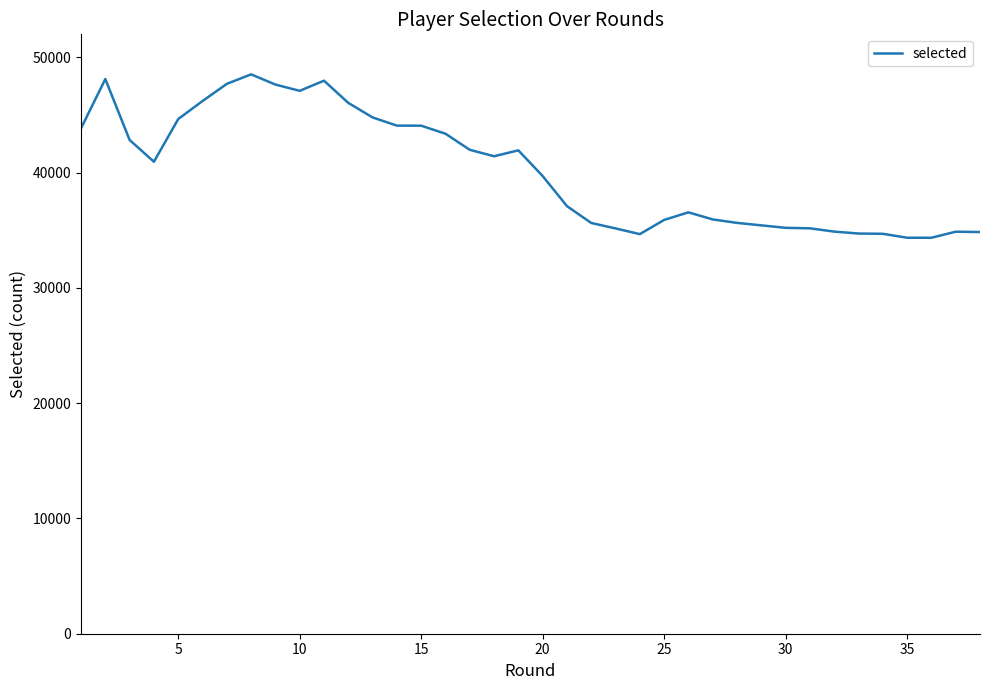

Reading right to left, transcribe all the data shown in this chart.

34850	34876	34352	34353	34696	34696	34718	34886	35171	35213	35642	35943	36556	35900	34668	35161	35634	37096	39706	41934	41424	41982	43377	44075	44080	44791	46054	47979	47099	47642	48527	47704	46212	44649	40947	42834	48123	43843